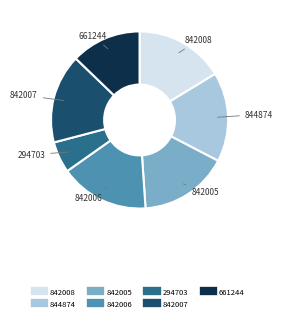

Which category has the smallest portion of the pie?

294703